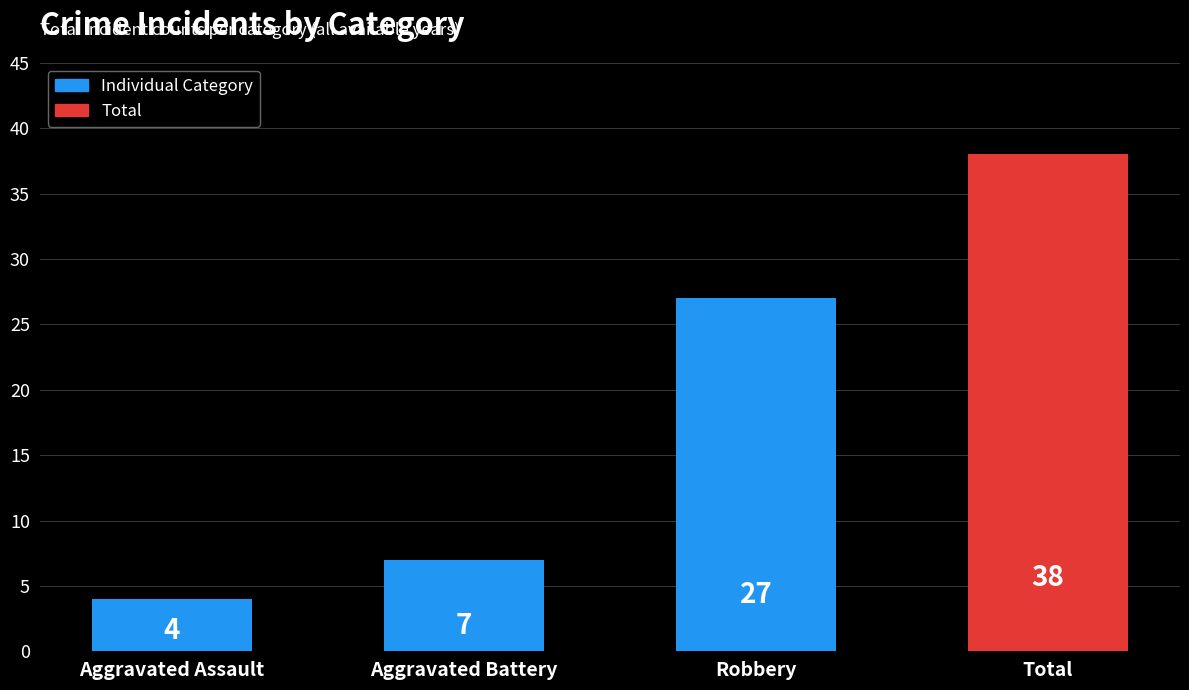

What is the difference between the values at Total and Robbery?

11